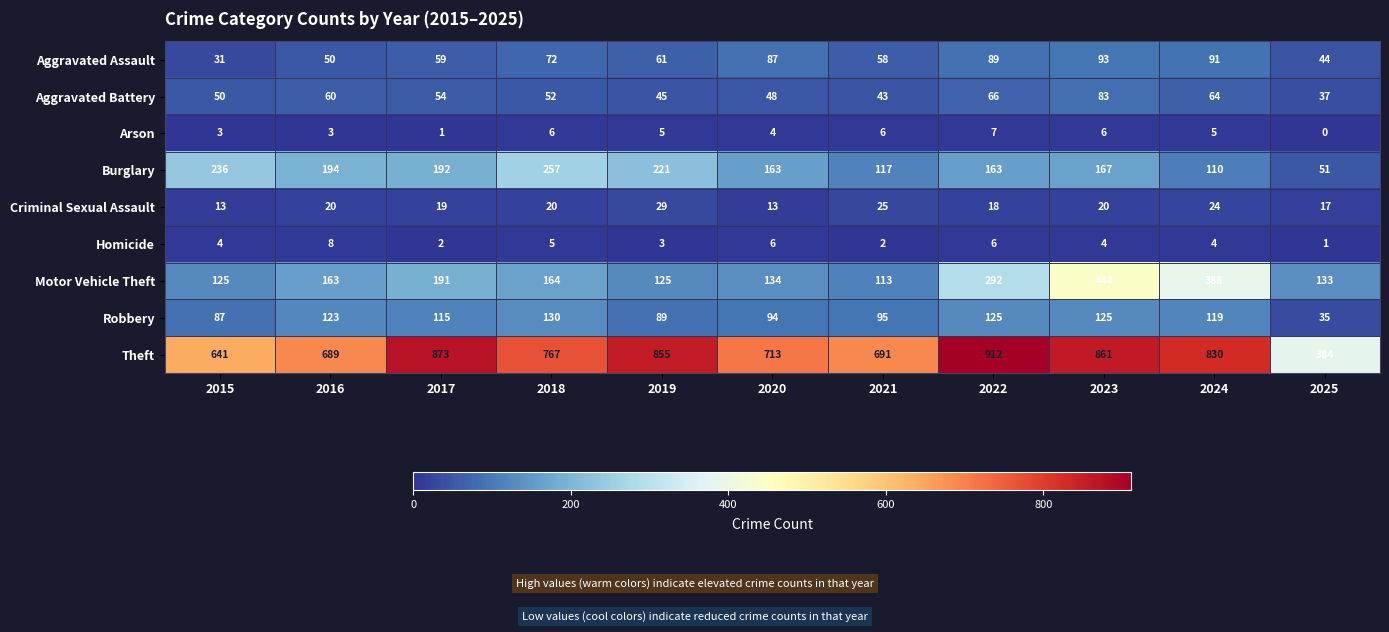

Between 2015 and 2025, which series saw the biggest shift?

Theft